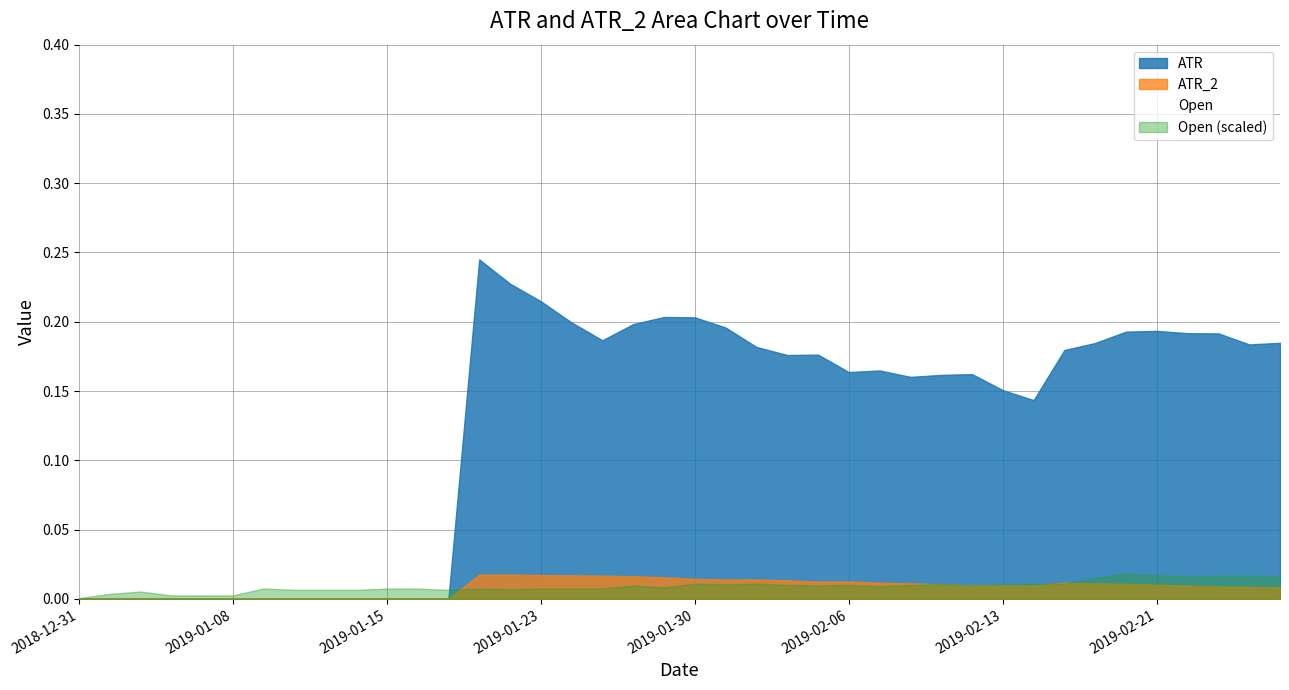

How many points are higher than both their immediate neighbors (excluding endpoints)?

10